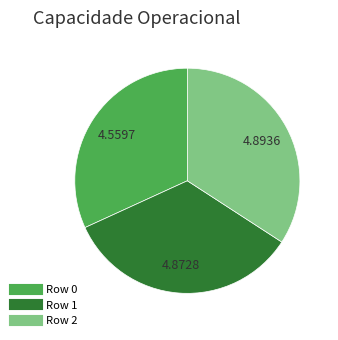

Is there any slice that represents more than half of the pie?

No